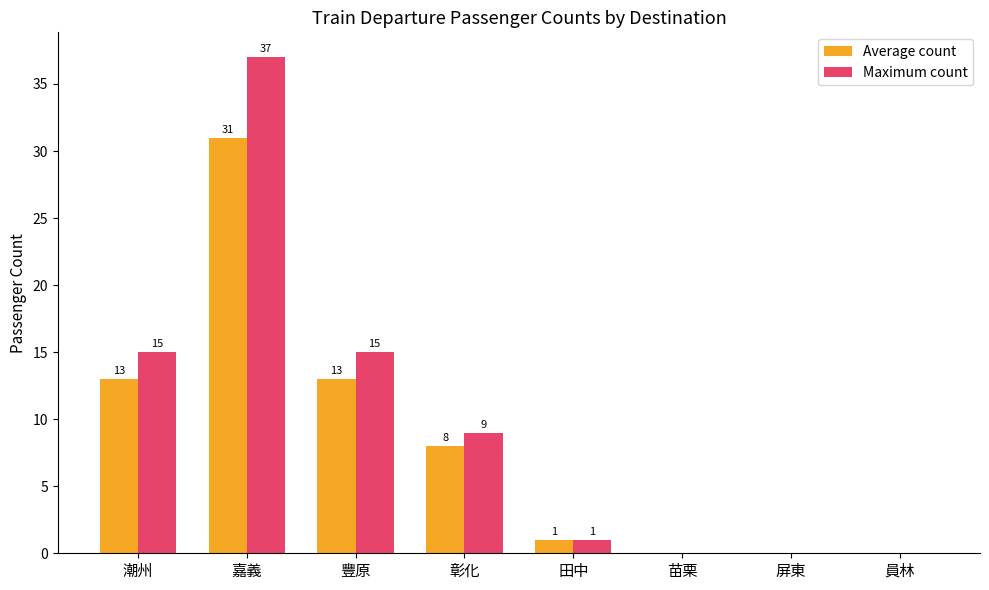

Is it true that Maximum count equals 0 at 屏東?

True